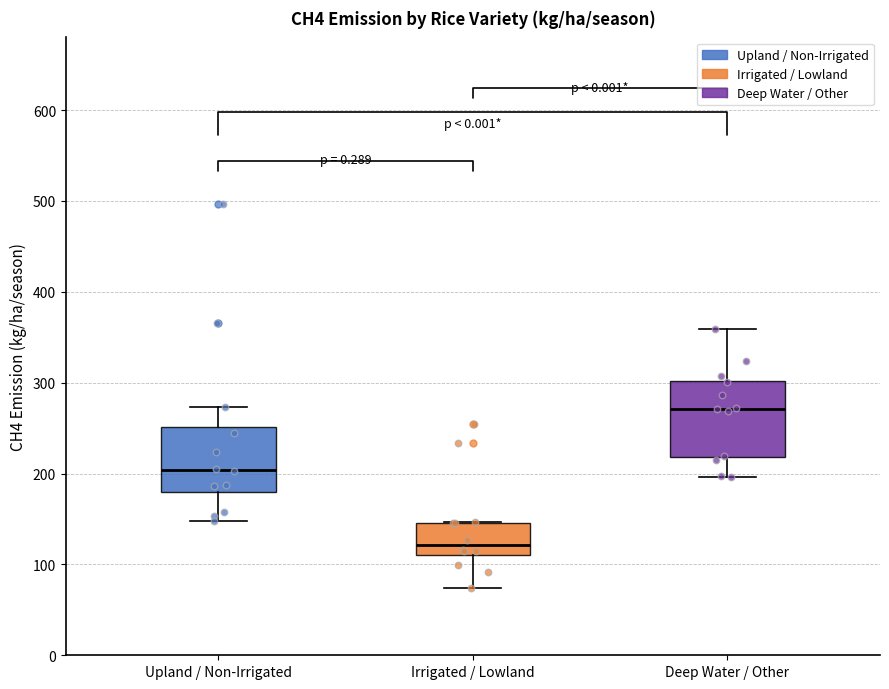

Reading left to right, transcribe this box plot: for each box, give where its median line is, the range the box spans, and where its two whiskers end, as read against the y-axis. The values are not printed on the chart, so give them approximately, as read against the axis.

Upland / Non-Irrigated: median 200, box 180 to 250, whiskers 150 to 270
Irrigated / Lowland: median 120, box 110 to 150, whiskers 70 to 150
Deep Water / Other: median 270, box 220 to 300, whiskers 200 to 360